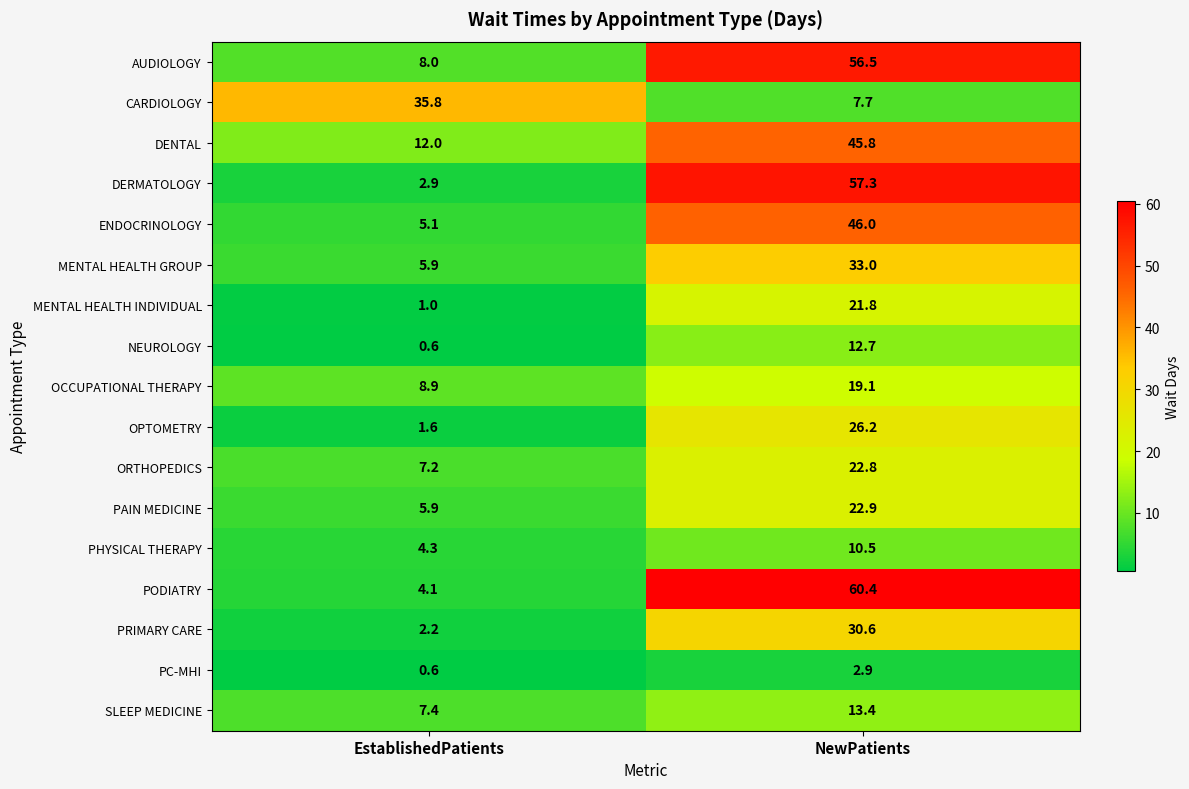

How many distinct data groups are displayed?

17